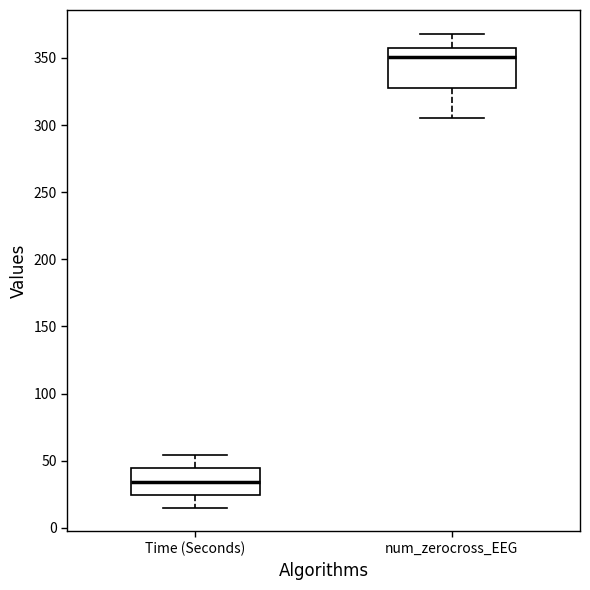

Reading left to right, transcribe this box plot: for each box, give where its median line is, the range the box spans, and where its two whiskers end, as read against the y-axis. The values are not printed on the chart, so give them approximately, as read against the axis.

Time (Seconds): median 35, box 25 to 45, whiskers 15 to 55
num_zerocross_EEG: median 350, box 330 to 355, whiskers 305 to 370